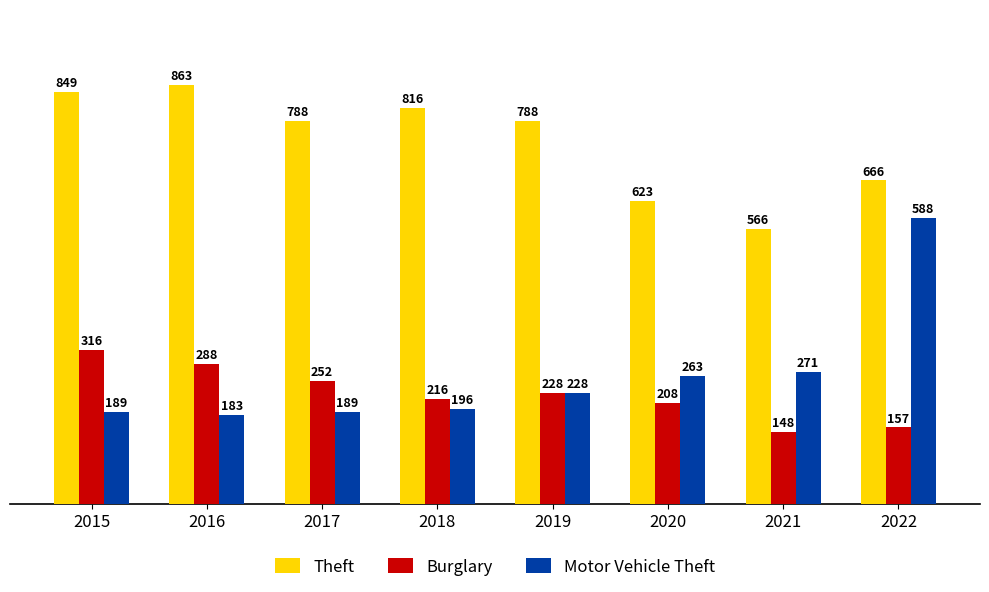

How many values in the Burglary series are below 228?

4